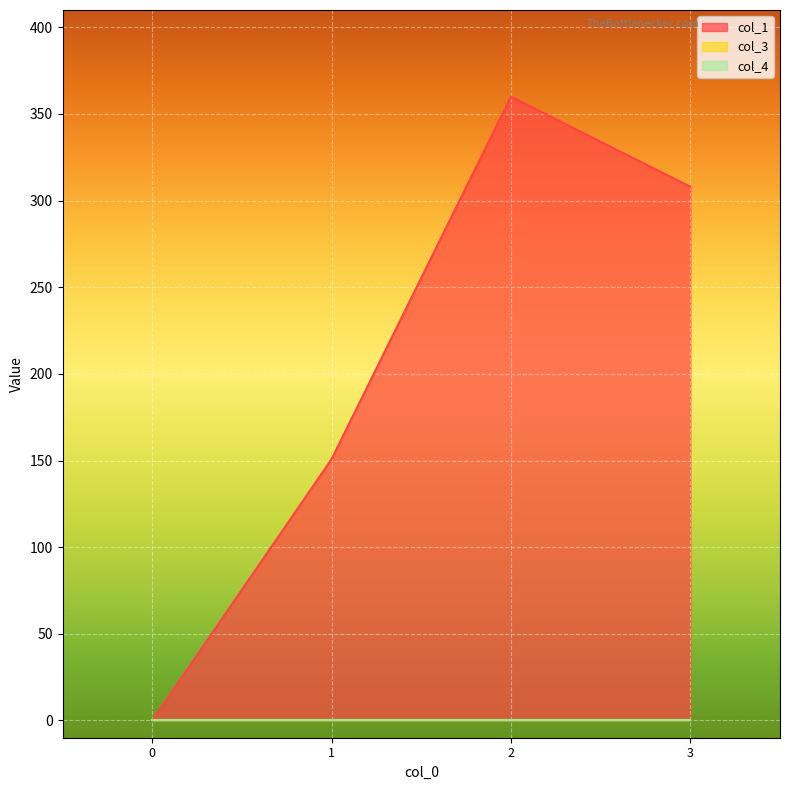

How many distinct data groups are displayed?

3